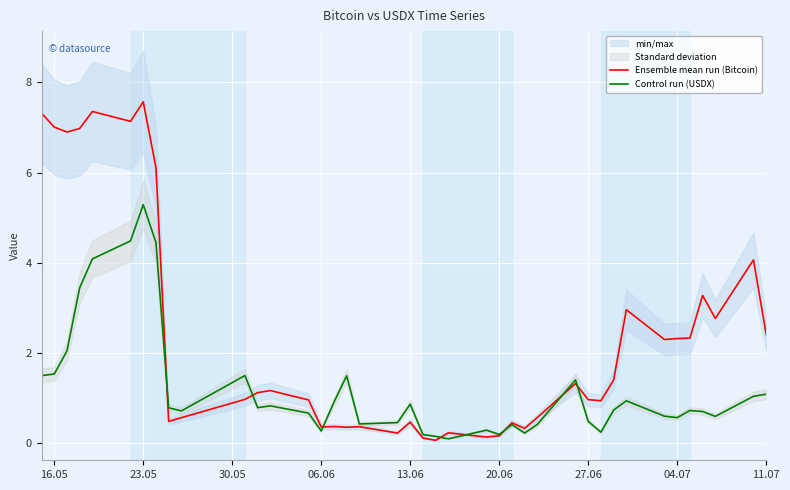

The Control run (USDX) series shows 0.9 at 13.06. True or false?

True